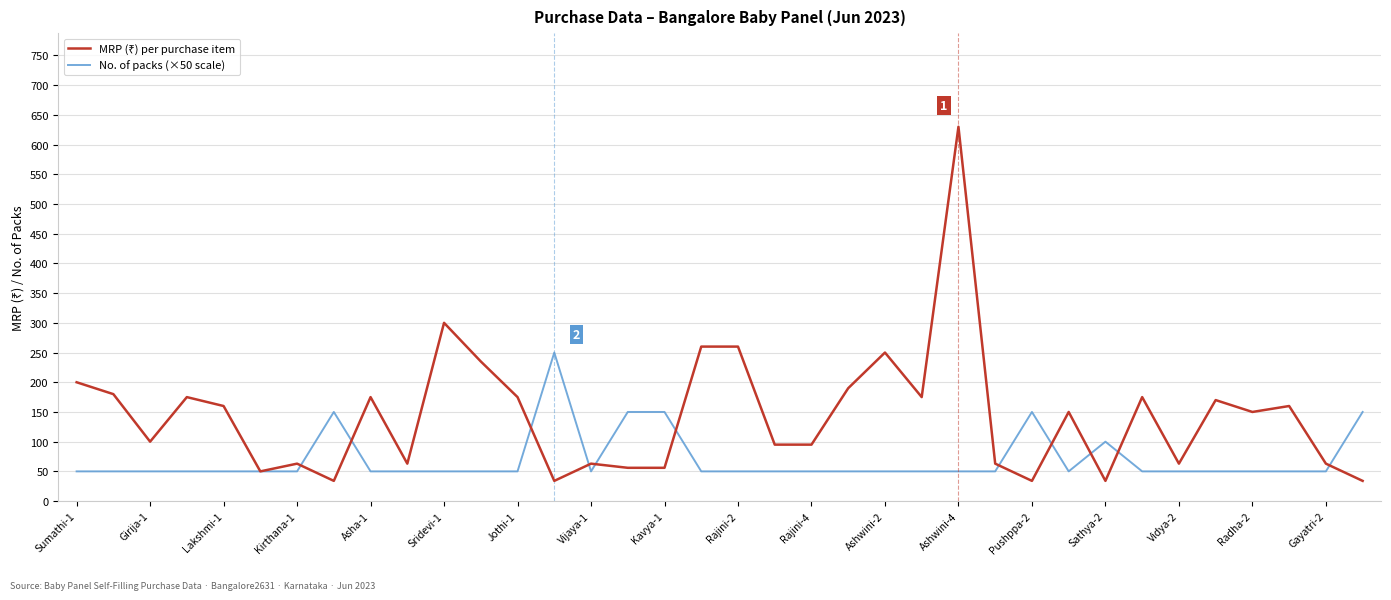

What is the maximum value shown in the chart?

630